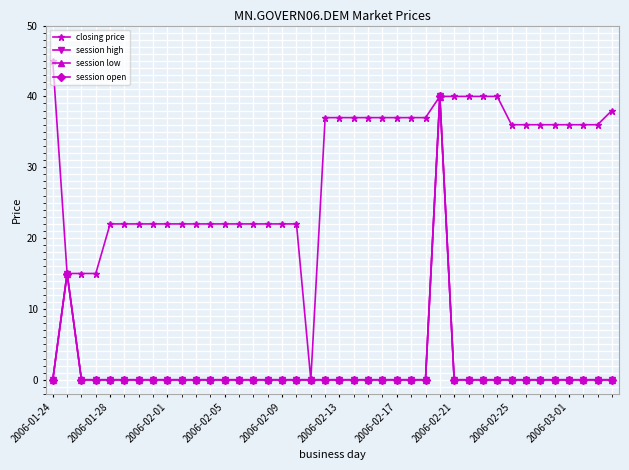

Is this an area chart (filled region under the line)?

No